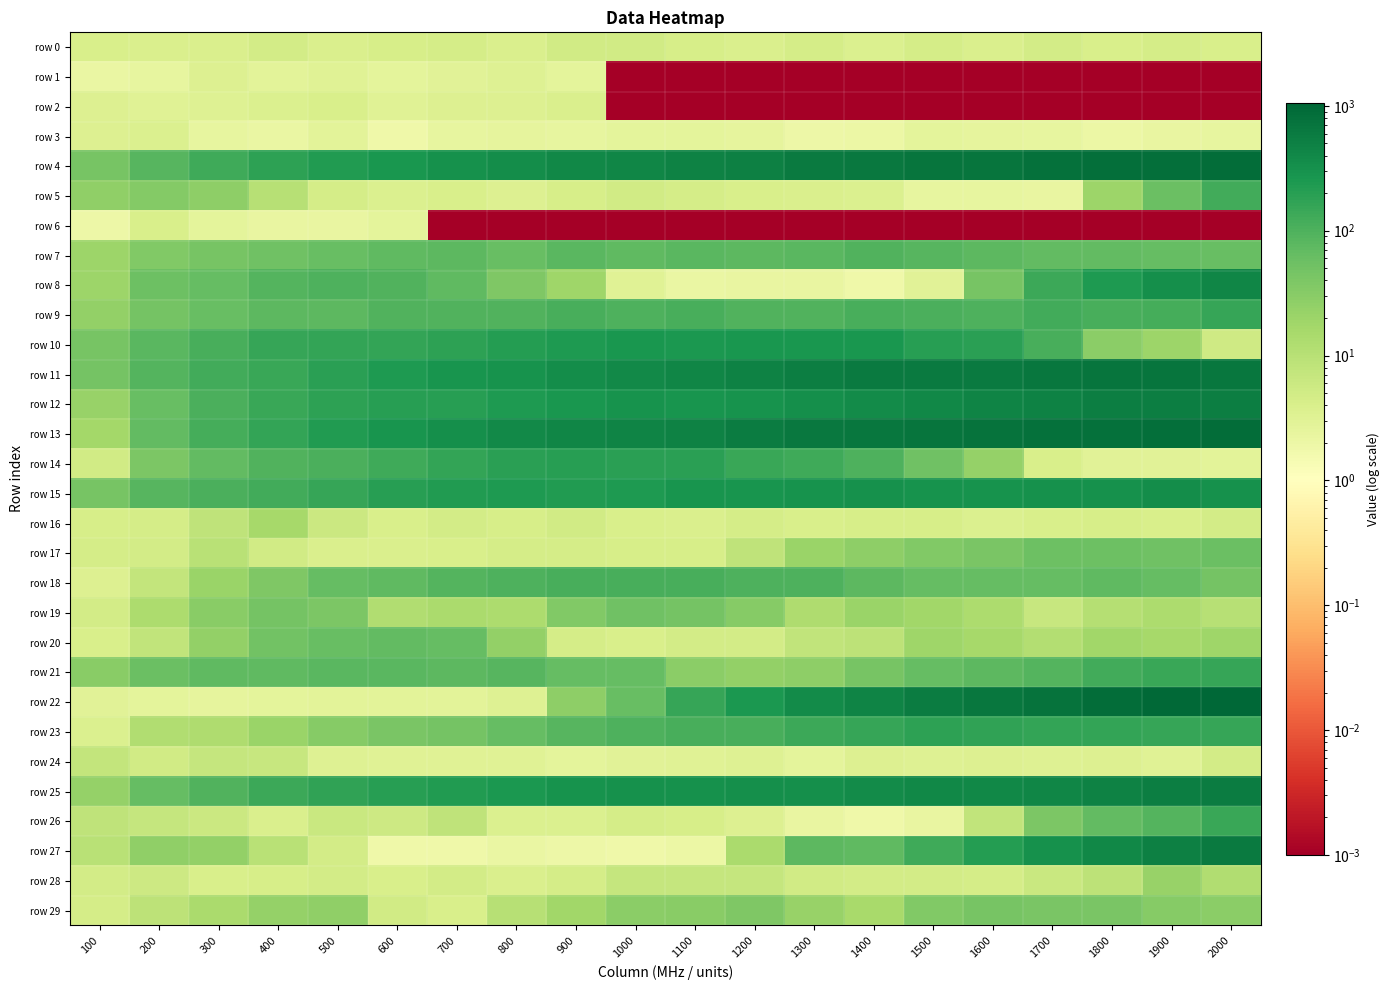

Reading left to right, list all the values displayed in this chart.

row 0: 100=4.2	200=3.8	300=4.0	400=4.9	500=3.8	600=4.4	700=4.5	800=3.8	900=5.0	1000=5.1	1100=4.4	1200=3.9	1300=4.7	1400=3.7	1500=4.5	1600=3.9	1700=4.7	1800=4.1	1900=4.7	2000=4.1
row 1: 100=2.1	200=2.4	300=3.4	400=2.8	500=3.1	600=2.6	700=3.0	800=3.3	900=2.7	1000=0.0	1100=0.0	1200=0.0	1300=0.0	1400=0.0	1500=0.0	1600=0.0	1700=0.0	1800=0.0	1900=0.0	2000=0.0
row 2: 100=3.5	200=3.1	300=3.3	400=3.7	500=4.2	600=3.1	700=3.5	800=3.5	900=3.8	1000=0.0	1100=0.0	1200=0.0	1300=0.0	1400=0.0	1500=0.0	1600=0.0	1700=0.0	1800=0.0	1900=0.0	2000=0.0
row 3: 100=3.5	200=3.7	300=2.4	400=2.1	500=2.8	600=1.9	700=2.4	800=2.5	900=2.4	1000=2.7	1100=2.7	1200=2.5	1300=1.9	1400=2.0	1500=2.7	1600=2.5	1700=2.4	1800=2.0	1900=2.3	2000=2.4
row 4: 100=44.3	200=87.4	300=130.3	400=178.8	500=230.2	600=270.0	700=310.7	800=347.8	900=419.2	1000=440.6	1100=471.7	1200=518.8	1300=589.2	1400=642.4	1500=686.6	1600=713.6	1700=765.4	1800=808.0	1900=842.4	2000=895.2
row 5: 100=25.4	200=33.0	300=28.0	400=10.2	500=4.5	600=3.7	700=4.2	800=3.5	900=4.4	1000=5.1	1100=4.7	1200=4.2	1300=3.8	1400=3.6	1500=2.4	1600=2.4	1700=2.3	1800=19.7	1900=57.0	2000=127.6
row 6: 100=1.9	200=4.2	300=2.7	400=2.3	500=2.2	600=2.6	700=0.0	800=0.0	900=0.0	1000=0.0	1100=0.0	1200=0.0	1300=0.0	1400=0.0	1500=0.0	1600=0.0	1700=0.0	1800=0.0	1900=0.0	2000=0.0
row 7: 100=20.0	200=36.6	300=45.3	400=52.4	500=63.0	600=73.2	700=75.1	800=62.8	900=79.3	1000=72.1	1100=82.2	1200=77.9	1300=78.9	1400=93.3	1500=83.1	1600=75.8	1700=68.8	1800=67.6	1900=64.8	2000=62.8
row 8: 100=19.6	200=54.1	300=66.7	400=90.7	500=100.3	600=92.8	700=72.4	800=38.3	900=19.0	1000=3.1	1100=2.1	1200=2.2	1300=2.2	1400=1.8	1500=3.0	1600=43.6	1700=139.2	1800=239.2	1900=339.2	2000=439.2
row 9: 100=24.0	200=47.6	300=61.7	400=74.8	500=74.8	600=92.7	700=94.4	800=97.1	900=112.2	1000=101.2	1100=111.3	1200=96.8	1300=94.0	1400=111.6	1500=107.8	1600=101.1	1700=121.4	1800=113.6	1900=120.9	2000=152.4
row 10: 100=43.5	200=79.5	300=113.8	400=152.3	500=161.0	600=167.7	700=186.1	800=215.9	900=238.3	1000=266.2	1100=258.5	1200=262.2	1300=262.2	1400=262.5	1500=203.7	1600=187.3	1700=112.6	1800=29.2	1900=19.9	2000=5.5
row 11: 100=46.3	200=90.1	300=122.4	400=149.2	500=193.7	600=234.6	700=277.6	800=295.4	900=350.1	1000=389.5	1100=441.2	1200=490.0	1300=541.4	1400=598.7	1500=592.6	1600=615.2	1700=661.9	1800=705.5	1900=690.5	2000=680.3
row 12: 100=22.5	200=63.2	300=105.5	400=144.5	500=179.5	600=197.9	700=199.0	800=236.3	900=273.1	1000=298.5	1100=286.8	1200=297.1	1300=329.3	1400=370.8	1500=406.4	1600=447.2	1700=494.2	1800=543.8	1900=527.8	2000=535.9
row 13: 100=16.4	200=68.7	300=118.0	400=164.5	500=227.5	600=285.5	700=328.2	800=389.5	900=427.7	1000=448.5	1100=484.5	1200=558.9	1300=627.4	1400=660.4	1500=693.4	1600=725.3	1700=774.2	1800=784.3	1900=809.1	2000=866.2
row 14: 100=5.2	200=39.3	300=67.5	400=95.9	500=105.5	600=131.5	700=166.5	800=192.4	900=207.0	1000=196.9	1100=187.8	1200=148.9	1300=134.6	1400=102.9	1500=53.2	1600=22.9	1700=4.1	1800=3.0	1900=3.0	2000=2.8
row 15: 100=43.9	200=84.8	300=103.0	400=127.2	500=152.8	600=204.9	700=223.9	800=234.2	900=224.9	1000=237.9	1100=286.0	1200=278.8	1300=291.7	1400=311.7	1500=301.9	1600=303.7	1700=312.7	1800=305.6	1900=342.0	2000=314.8
row 16: 100=4.2	200=4.7	300=8.5	400=15.8	500=6.0	600=4.2	700=4.8	800=4.4	900=5.1	1000=4.0	1100=3.9	1200=4.5	1300=4.0	1400=4.3	1500=4.3	1600=3.6	1700=4.1	1800=4.3	1900=4.1	2000=4.7
row 17: 100=4.5	200=4.8	300=9.7	400=5.0	500=3.8	600=3.9	700=4.0	800=4.5	900=4.6	1000=4.4	1100=4.4	1200=8.2	1300=20.6	1400=27.0	1500=35.7	1600=42.5	1700=54.2	1800=55.0	1900=52.6	2000=59.2
row 18: 100=3.5	200=7.5	300=20.8	400=38.0	500=63.3	600=72.0	700=87.9	800=101.2	900=110.8	1000=113.7	1100=114.8	1200=101.2	1300=97.6	1400=77.2	1500=66.2	1600=65.9	1700=65.6	1800=72.7	1900=63.7	2000=47.4
row 19: 100=4.9	200=13.5	300=31.0	400=47.7	500=40.1	600=11.8	700=14.2	800=13.3	900=35.0	1000=51.5	1100=45.7	1200=32.0	1300=12.9	1400=20.7	1500=17.8	1600=13.8	1700=6.8	1800=11.1	1900=13.8	2000=10.0
row 20: 100=4.1	200=7.7	300=24.7	400=50.2	500=62.1	600=69.2	700=65.2	800=24.9	900=4.5	1000=4.0	1100=4.9	1200=4.7	1300=7.9	1400=8.8	1500=19.0	1600=15.8	1700=11.6	1800=17.7	1900=15.7	2000=18.8
row 21: 100=29.8	200=58.1	300=73.3	400=71.4	500=80.1	600=80.3	700=74.7	800=83.6	900=63.6	1000=65.4	1100=29.0	1200=24.5	1300=26.6	1400=44.8	1500=65.8	1600=78.2	1700=89.6	1800=123.6	1900=146.2	2000=151.3
row 22: 100=3.0	200=2.7	300=2.5	400=2.7	500=2.8	600=2.7	700=2.8	800=3.3	900=27.0	1000=60.2	1100=158.7	1200=258.7	1300=358.7	1400=458.7	1500=558.7	1600=658.7	1700=758.7	1800=858.7	1900=958.7	2000=1058.7
row 23: 100=3.6	200=11.9	300=12.5	400=21.4	500=32.0	600=41.5	700=47.5	800=65.5	900=85.0	1000=98.6	1100=112.1	1200=112.7	1300=140.6	1400=157.6	1500=177.9	1600=169.1	1700=165.4	1800=167.6	1900=157.2	2000=153.0
row 24: 100=7.6	200=5.1	300=6.9	400=6.7	500=3.4	600=3.2	700=3.2	800=3.1	900=2.6	1000=3.0	1100=3.0	1200=3.3	1300=2.7	1400=3.5	1500=3.2	1600=3.5	1700=3.3	1800=3.5	1900=3.2	2000=4.8
row 25: 100=22.7	200=63.7	300=92.9	400=135.3	500=173.2	600=205.1	700=231.0	800=256.0	900=291.4	1000=305.7	1100=314.5	1200=331.3	1300=338.4	1400=364.9	1500=408.2	1600=412.4	1700=428.7	1800=480.4	1900=532.0	2000=574.0
row 26: 100=8.5	200=7.1	300=6.0	400=4.0	500=6.3	600=5.6	700=8.2	800=3.6	900=3.7	1000=4.6	1100=4.4	1200=3.6	1300=2.2	1400=1.8	1500=2.2	1600=8.0	1700=39.4	1800=67.3	1900=91.0	2000=144.9
row 27: 100=9.6	200=26.0	300=24.3	400=9.8	500=4.7	600=1.8	700=1.8	800=2.1	900=2.0	1000=1.8	1100=2.1	1200=14.2	1300=74.5	1400=71.7	1500=132.2	1600=219.3	1700=316.8	1800=406.8	1900=503.8	2000=596.1
row 28: 100=4.9	200=5.6	300=4.1	400=4.4	500=4.7	600=4.2	700=4.8	800=3.9	900=4.7	1000=7.2	1100=7.2	1200=7.2	1300=5.0	1400=4.8	1500=4.7	1600=4.7	1700=6.3	1800=8.8	1900=22.5	2000=12.3
row 29: 100=4.5	200=8.8	300=14.0	400=23.3	500=26.2	600=5.0	700=4.0	800=10.4	900=17.4	1000=28.8	1100=31.2	1200=37.2	1300=22.5	1400=15.3	1500=36.2	1600=44.7	1700=42.0	1800=41.0	1900=32.4	2000=29.3